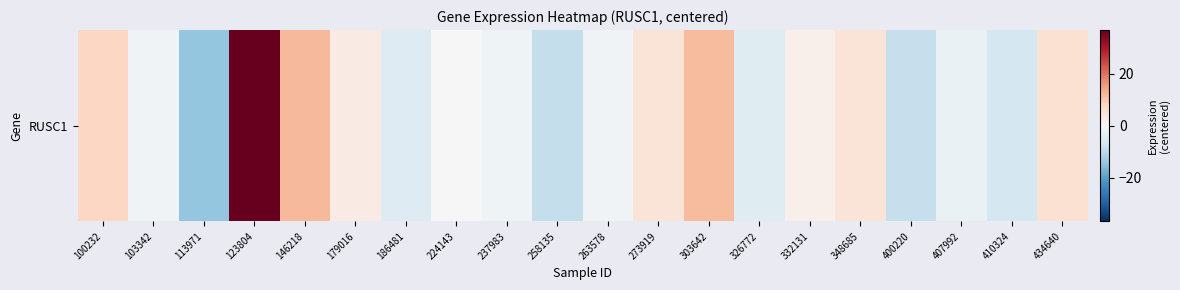

Rank the categories by value from lowest to highest.

113971, 258135, 400220, 410324, 186481, 326772, 407992, 237983, 103342, 263578, 224143, 332131, 179016, 348685, 273919, 434640, 100232, 303642, 146218, 123804